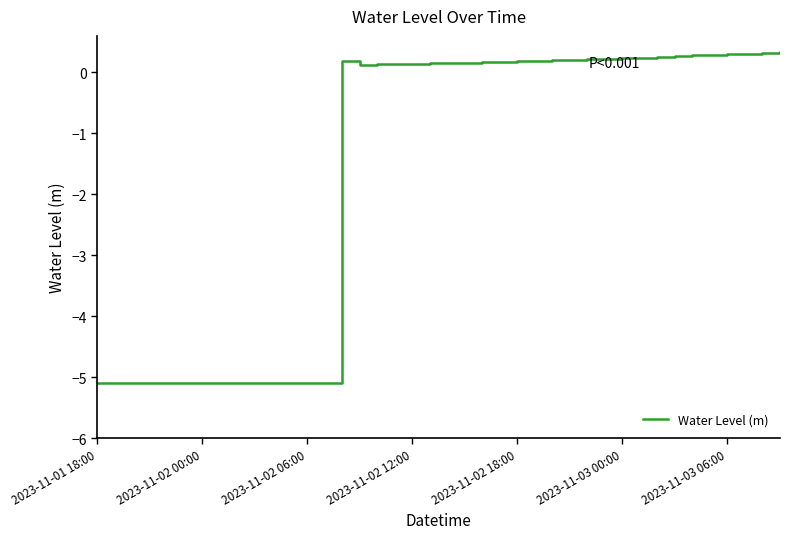

What is the minimum value shown in the chart?

-5.1